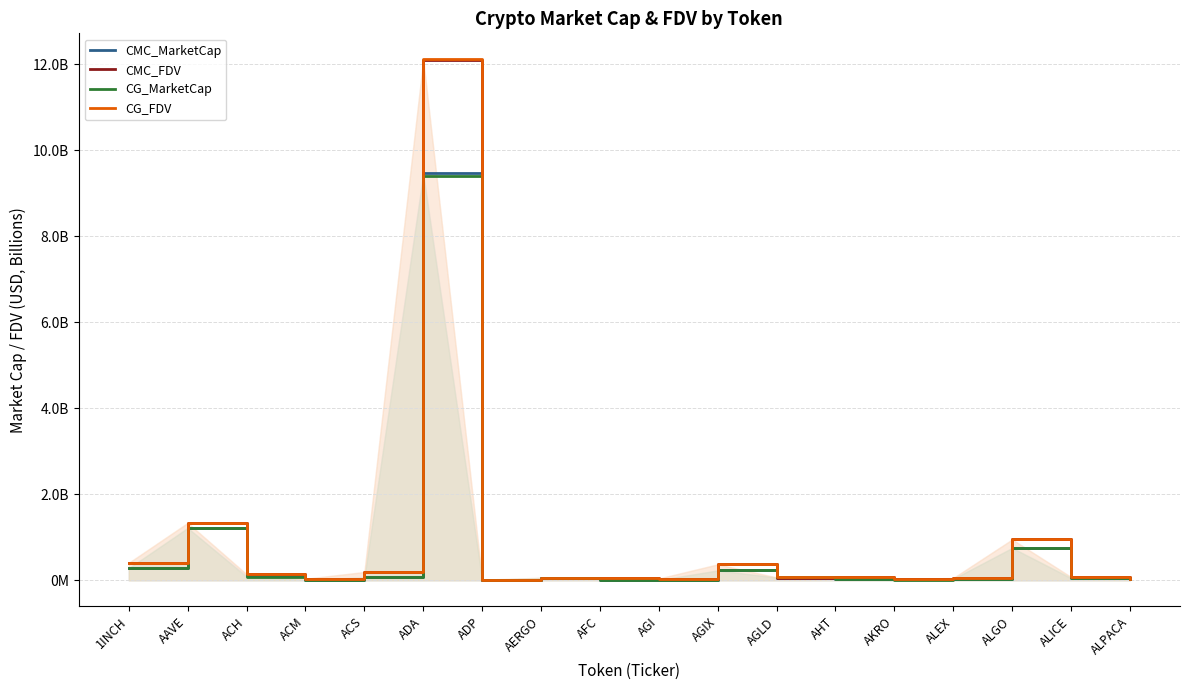

How many interior local valleys does the CMC_MarketCap series have?

4